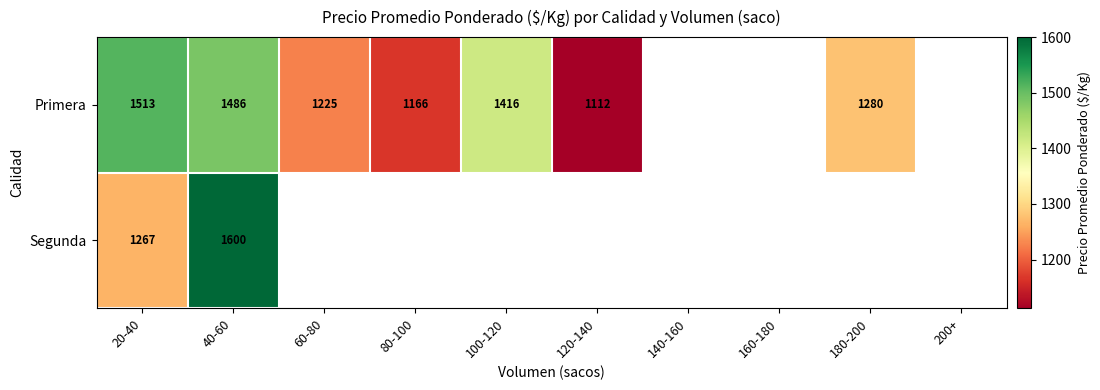

Is the value of Primera at 180-200 greater than the value of Segunda at 20-40?

Yes